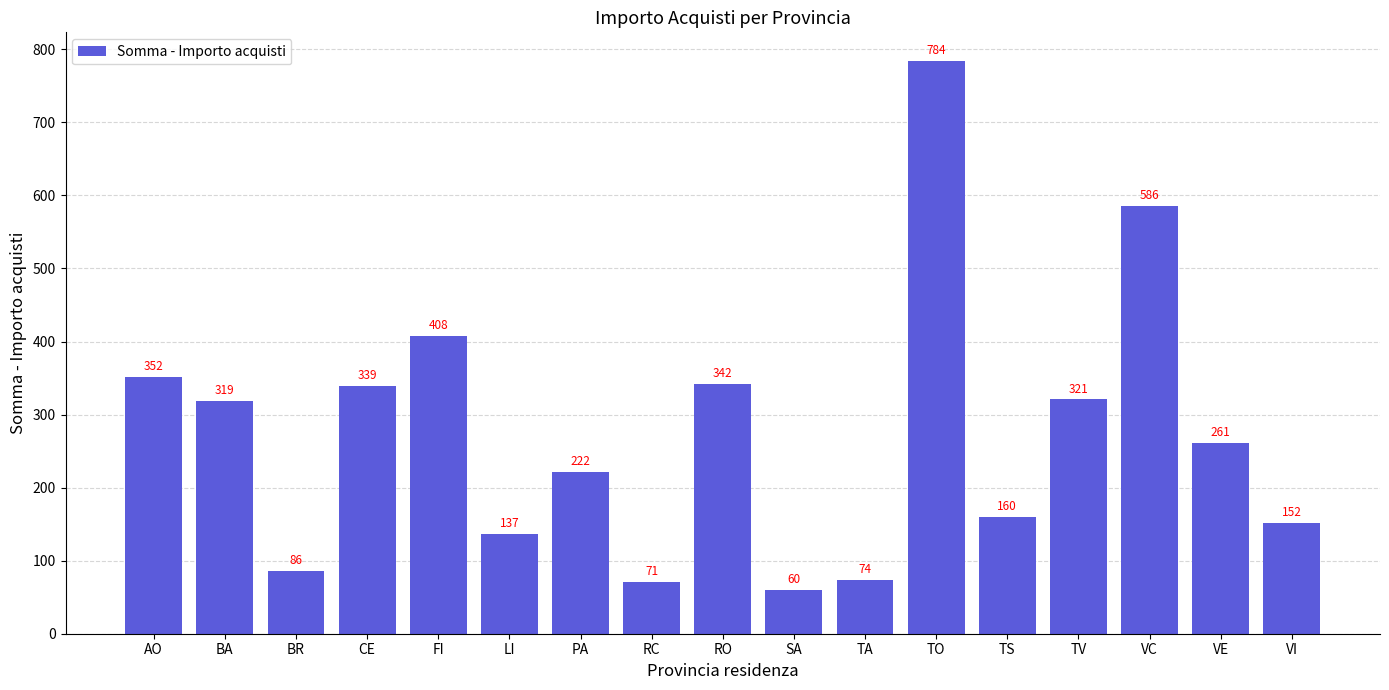

How many distinct data groups are displayed?

1